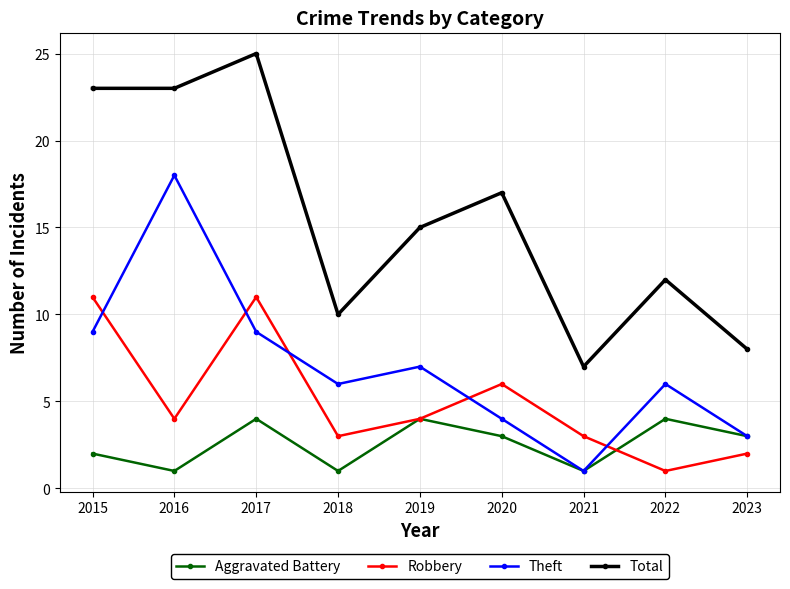

Reading left to right, extract all data points from this chart.

Aggravated Battery: 2	1	4	1	4	3	1	4	3
Robbery: 11	4	11	3	4	6	3	1	2
Theft: 9	18	9	6	7	4	1	6	3
Total: 23	23	25	10	15	17	7	12	8